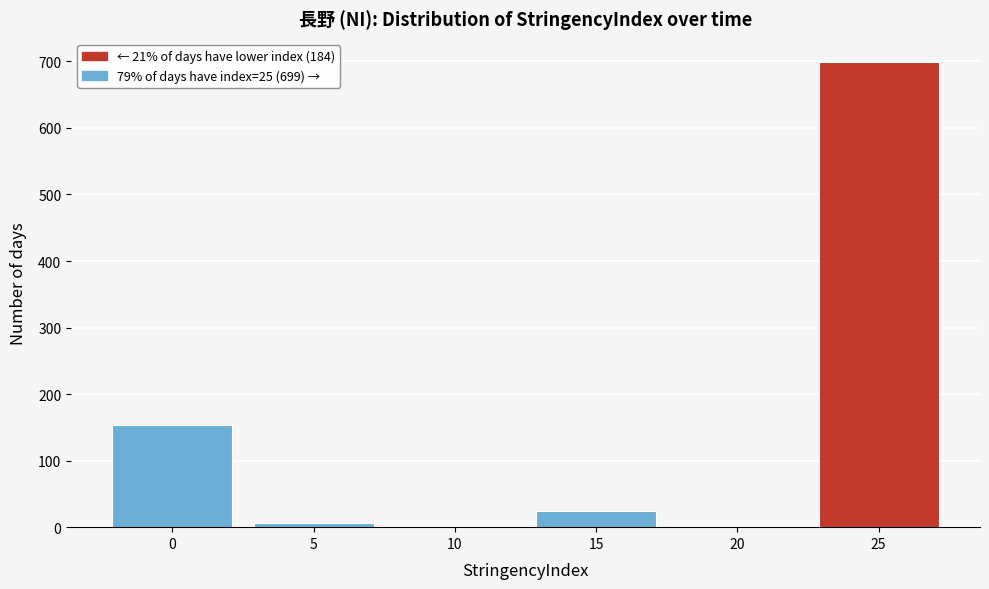

Reading left to right, transcribe all the data shown in this chart.

0=153	5=7	10=0	15=24	20=0	25=699